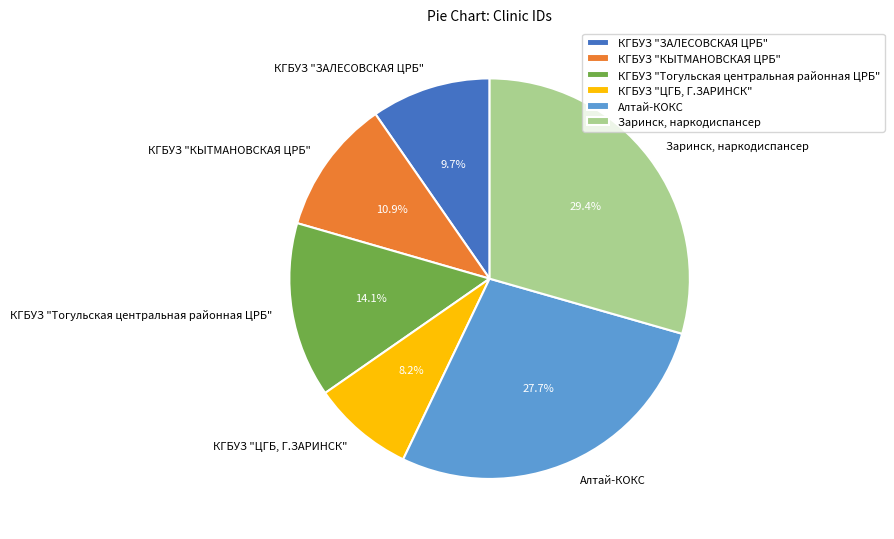

The КГБУЗ "ЗАЛЕСОВСКАЯ ЦРБ" slice represents 10% of the pie. True or false?

True